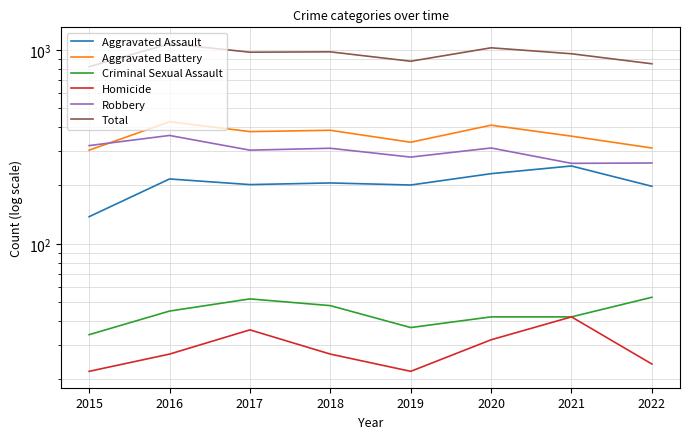

Between 2015 and 2020, which is larger?

2020